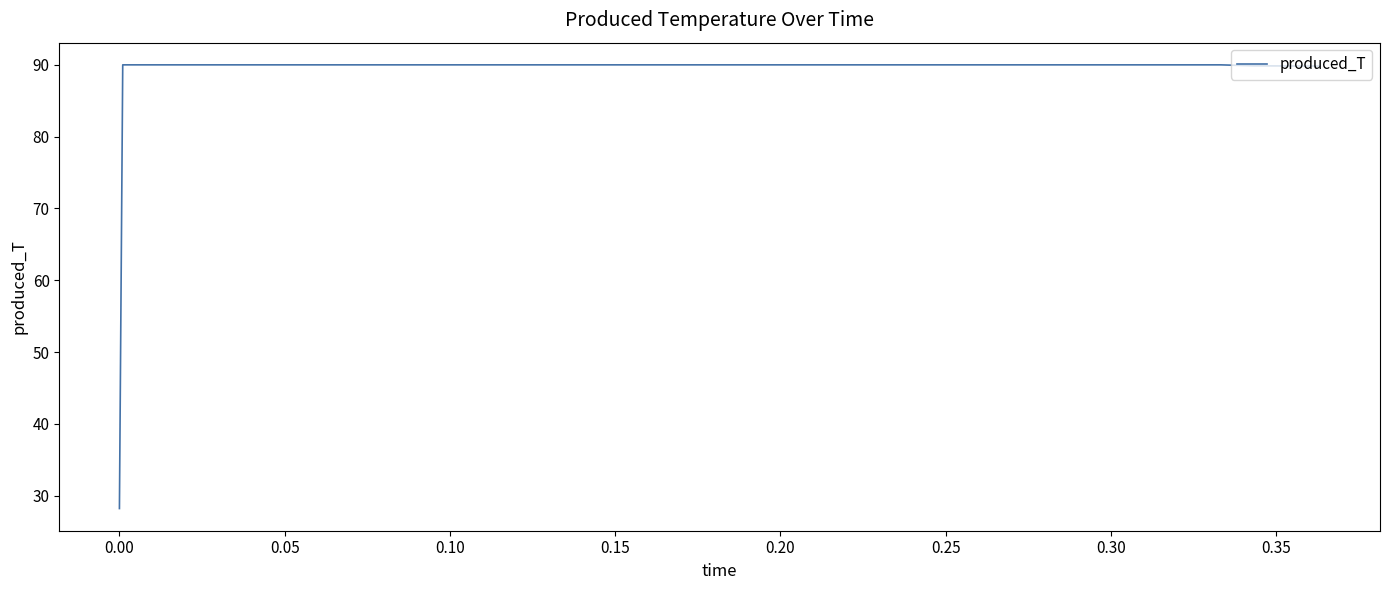

What is the greatest value displayed?

90.0